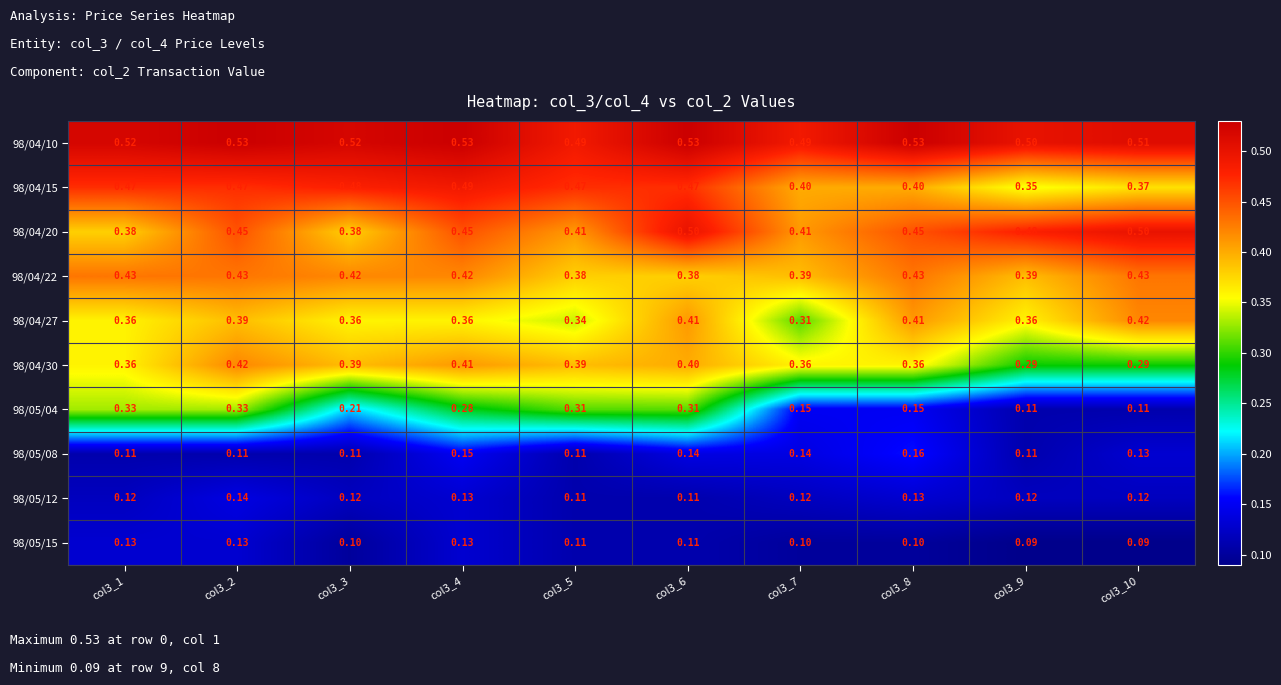

Is the value of 98/04/20 at col3_4 greater than the value of 98/04/15 at col3_6?

No